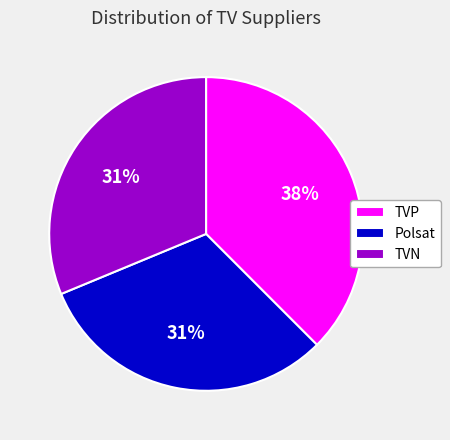

Is there a majority slice in this chart?

No